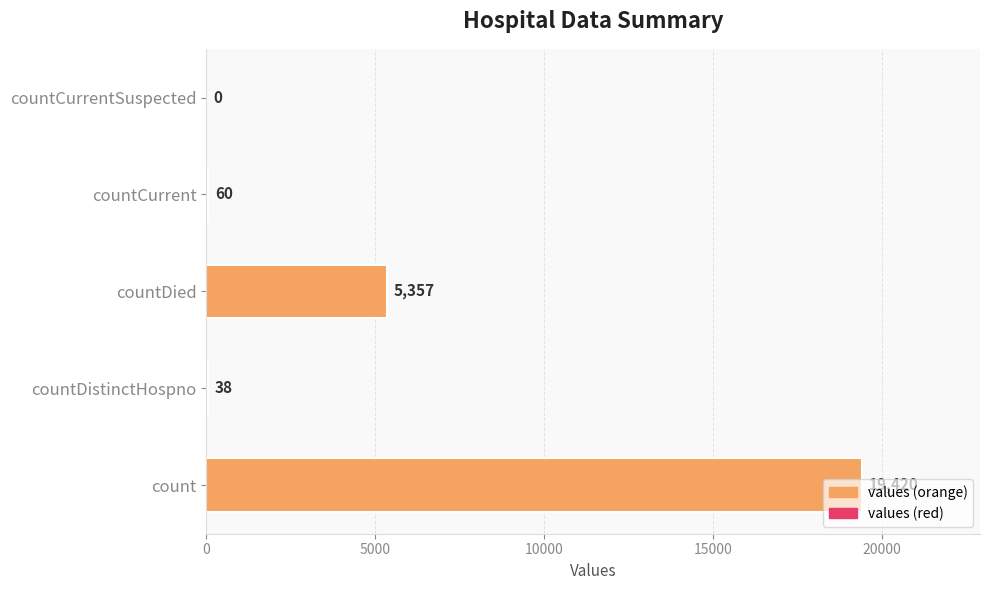

Where is the data nearest to the value 9710?

countDied